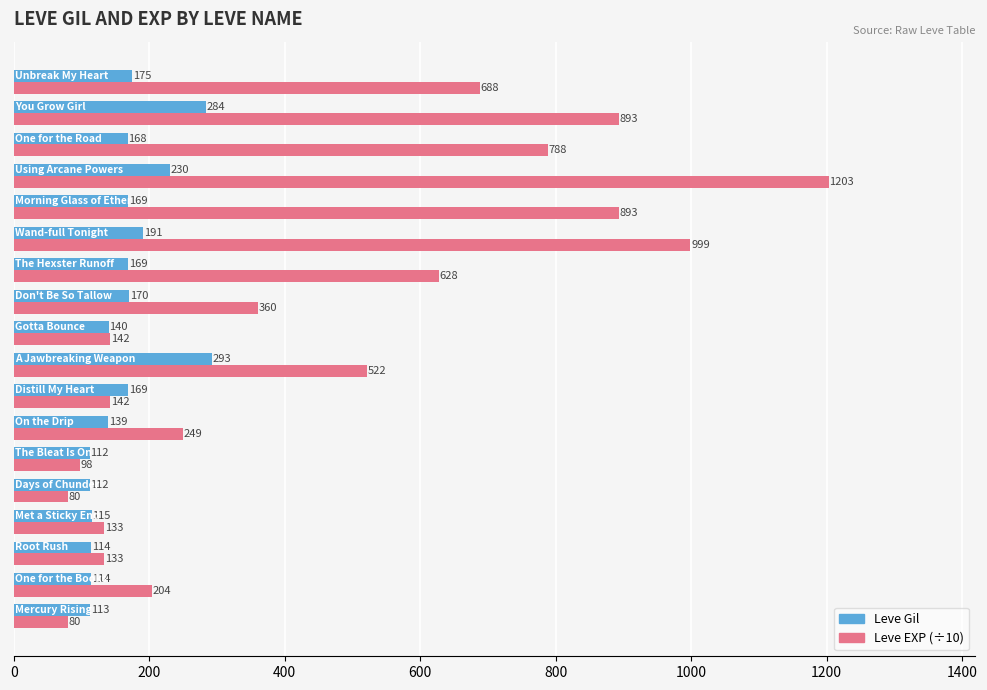

What is the average value of the Leve Gil series?

165